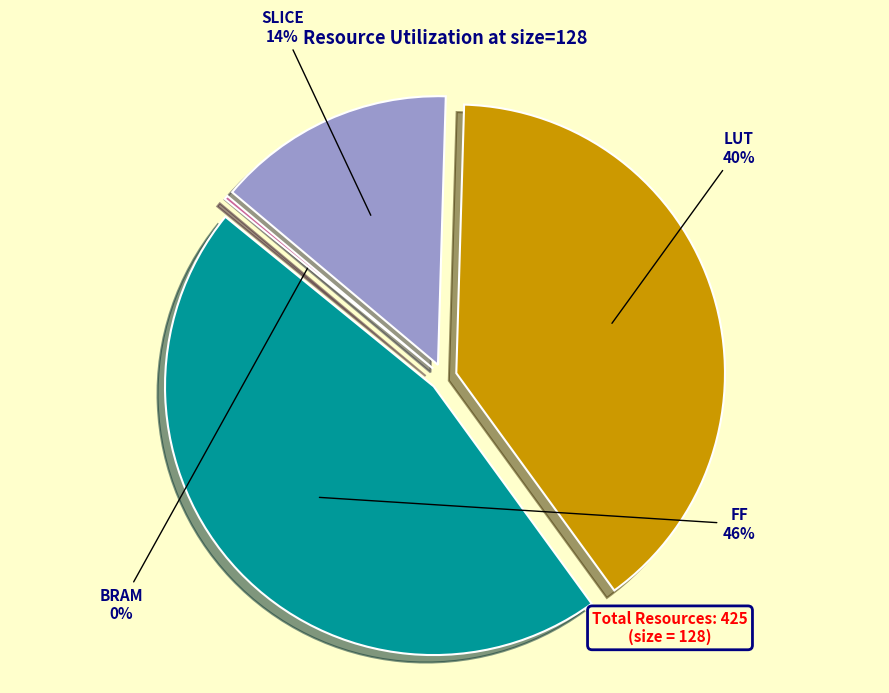

What percentage is NOT represented by FF?

54.1%